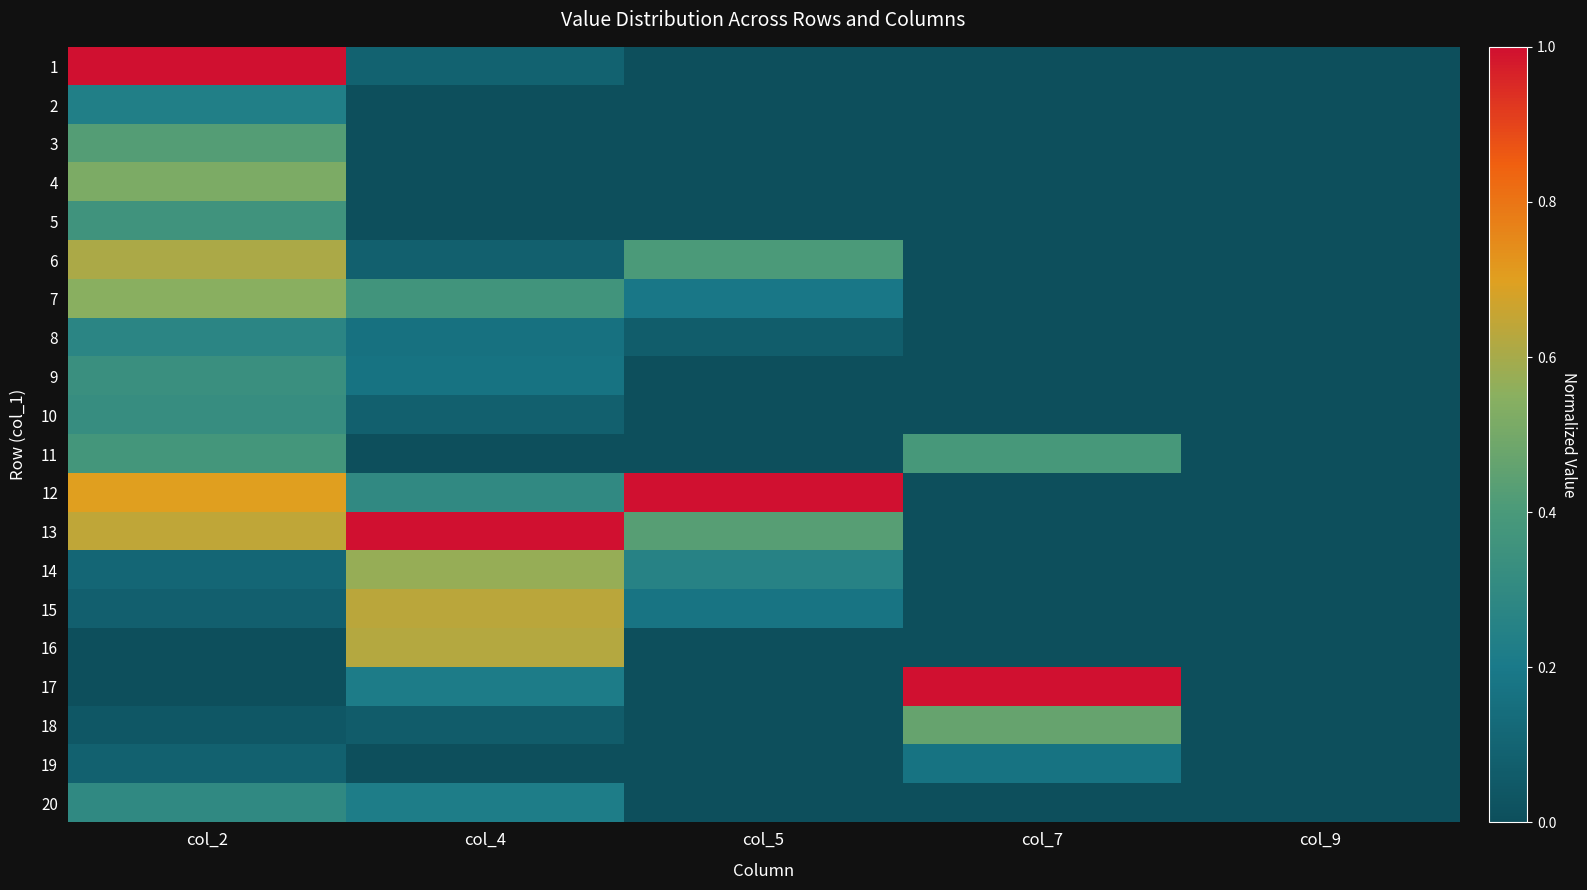

Reading left to right, extract all data points from this chart.

1: col_2=1.0	col_4=0.1	col_5=0.0	col_7=0.0	col_9=0.0
2: col_2=0.2	col_4=0.0	col_5=0.0	col_7=0.0	col_9=0.0
3: col_2=0.4	col_4=0.0	col_5=0.0	col_7=0.0	col_9=0.0
4: col_2=0.5	col_4=0.0	col_5=0.0	col_7=0.0	col_9=0.0
5: col_2=0.4	col_4=0.0	col_5=0.0	col_7=0.0	col_9=0.0
6: col_2=0.6	col_4=0.1	col_5=0.4	col_7=0.0	col_9=0.0
7: col_2=0.6	col_4=0.4	col_5=0.2	col_7=0.0	col_9=0.0
8: col_2=0.3	col_4=0.2	col_5=0.1	col_7=0.0	col_9=0.0
9: col_2=0.3	col_4=0.2	col_5=0.0	col_7=0.0	col_9=0.0
10: col_2=0.3	col_4=0.1	col_5=0.0	col_7=0.0	col_9=0.0
11: col_2=0.4	col_4=0.0	col_5=0.0	col_7=0.4	col_9=0.0
12: col_2=0.7	col_4=0.3	col_5=1.0	col_7=0.0	col_9=0.0
13: col_2=0.6	col_4=1.0	col_5=0.4	col_7=0.0	col_9=0.0
14: col_2=0.1	col_4=0.6	col_5=0.3	col_7=0.0	col_9=0.0
15: col_2=0.1	col_4=0.6	col_5=0.2	col_7=0.0	col_9=0.0
16: col_2=0.0	col_4=0.6	col_5=0.0	col_7=0.0	col_9=0.0
17: col_2=0.0	col_4=0.2	col_5=0.0	col_7=1.0	col_9=0.0
18: col_2=0.0	col_4=0.1	col_5=0.0	col_7=0.5	col_9=0.0
19: col_2=0.1	col_4=0.0	col_5=0.0	col_7=0.2	col_9=0.0
20: col_2=0.3	col_4=0.2	col_5=0.0	col_7=0.0	col_9=0.0